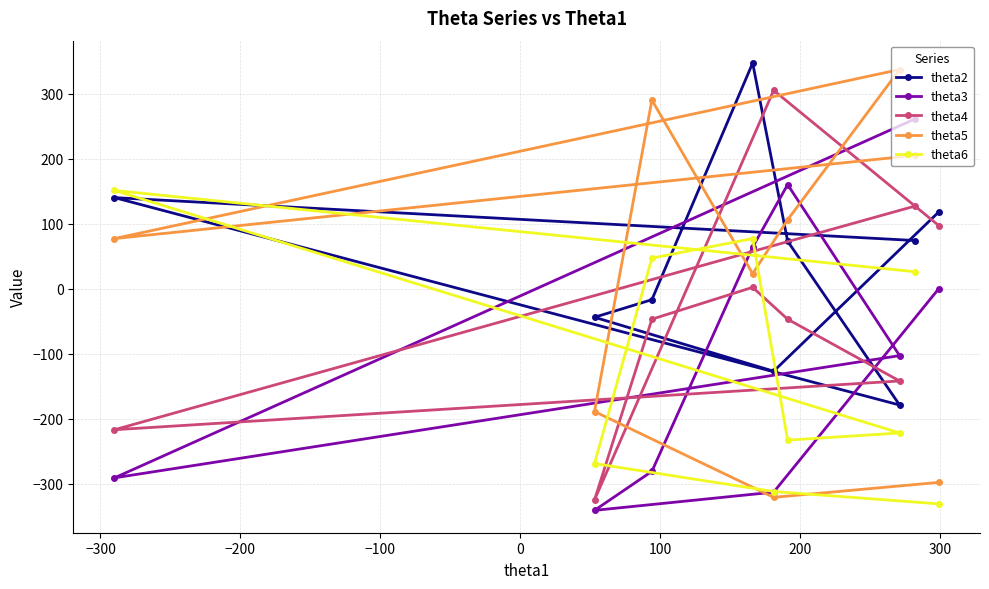

What is the minimum value for theta3?

-341